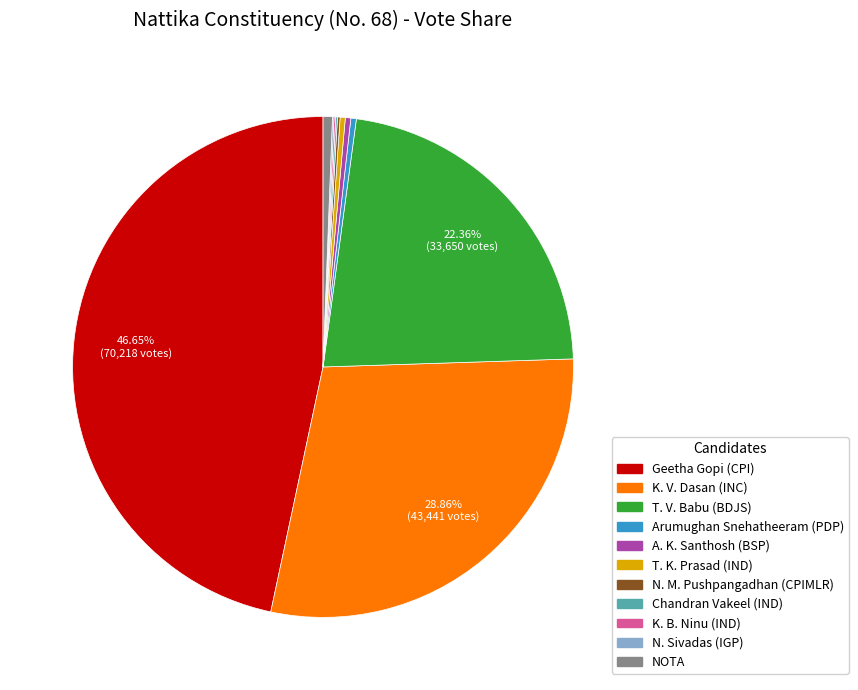

What is the ratio of the value at Arumughan Snehatheeram (PDP) to the value at NOTA?

0.6